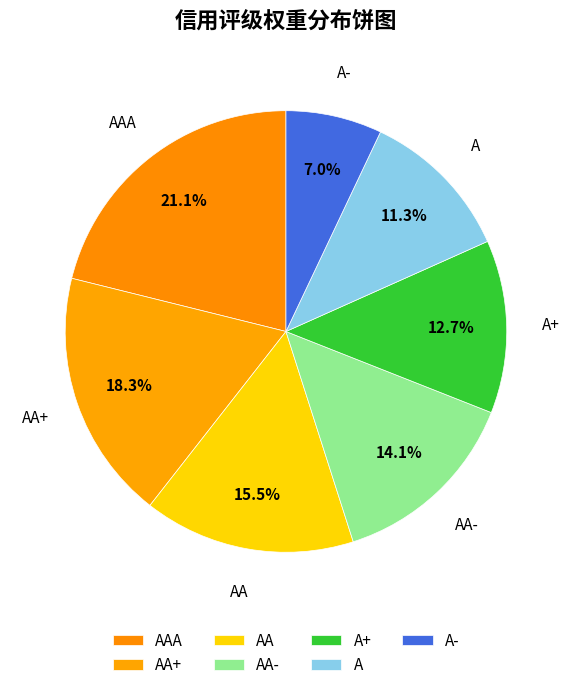

How many segments does this pie chart have?

7